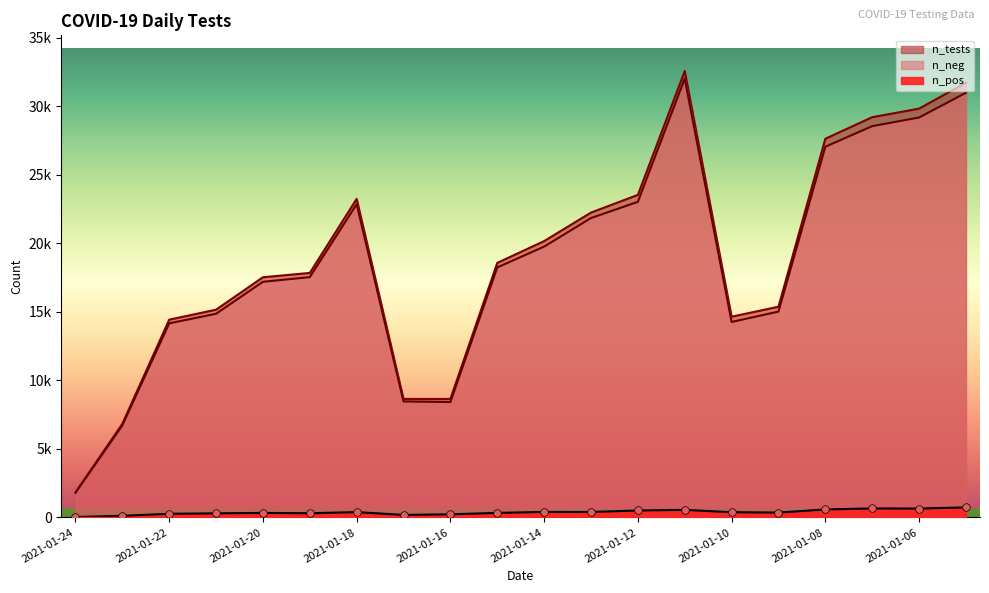

What are all the series names shown in the legend?

n_pos, n_neg, n_tests